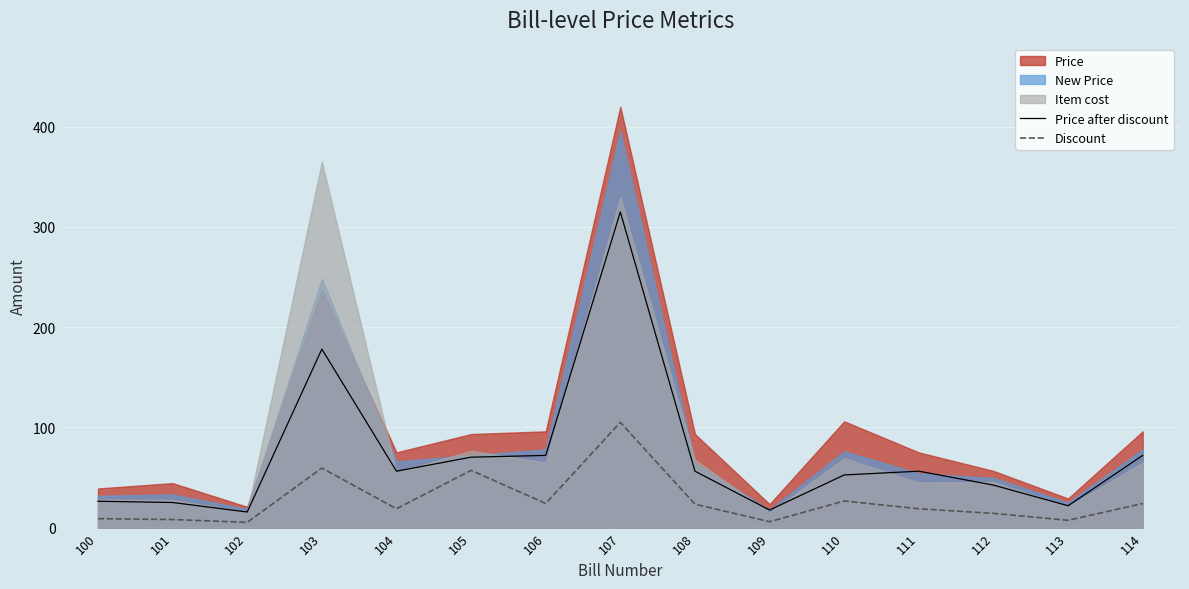

How many interior local valleys does the Discount series have?

5